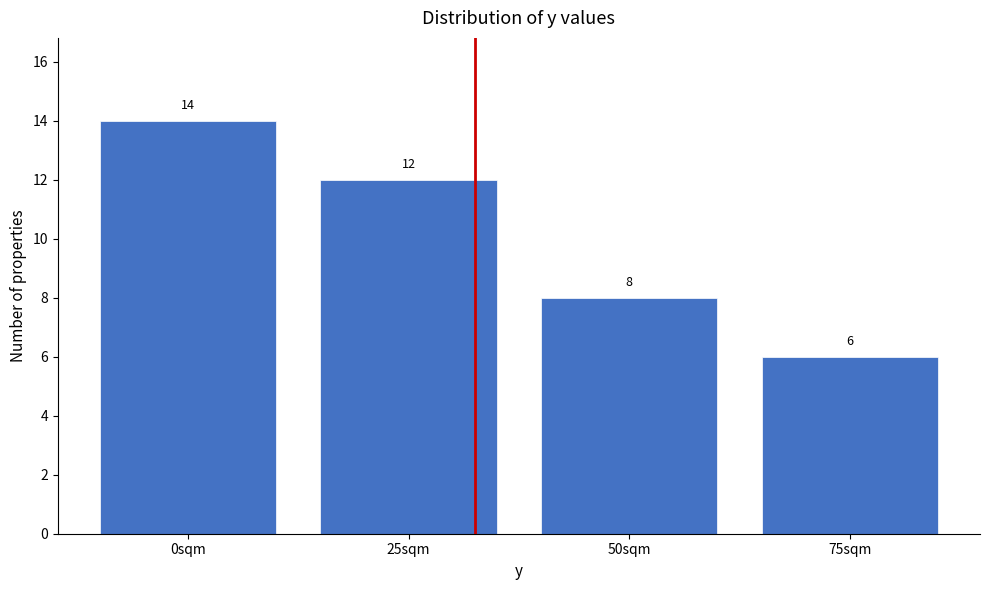

Reading left to right, transcribe all the data shown in this chart.

14	12	8	6